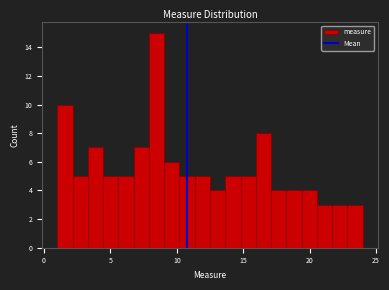

Around what value on the x-axis is the tallest bar? Give the approximate position of its centre, as read against the axis.

8.5